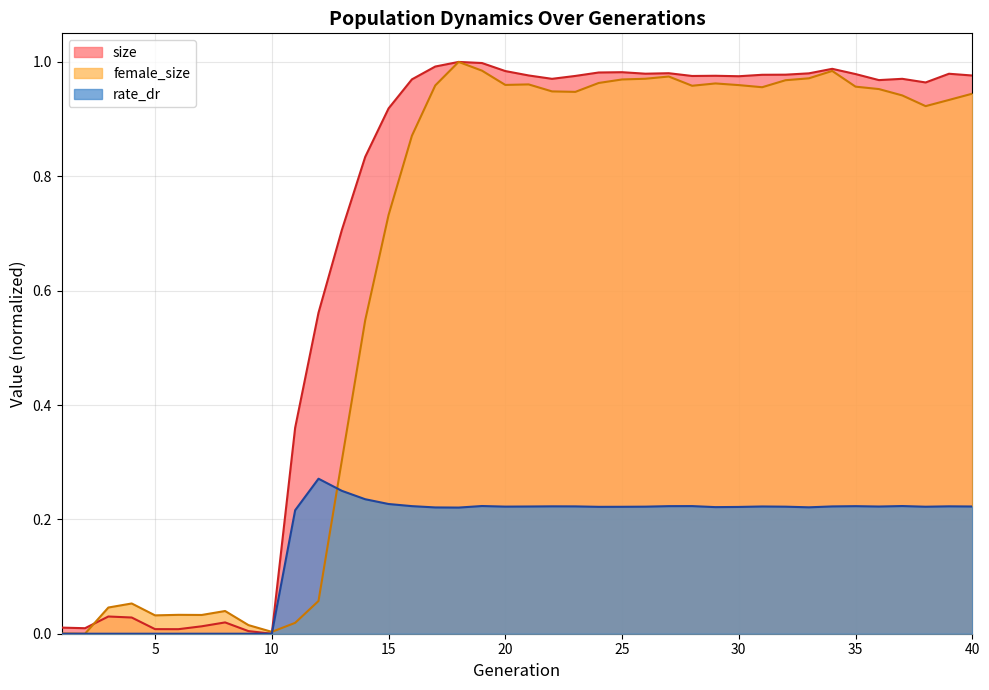

Reading left to right, what are all the values shown in this chart?

size: 1=0.0	2=0.0	3=0.0	4=0.0	5=0.0	6=0.0	7=0.0	8=0.0	9=0.0	10=0.0	11=0.4	12=0.6	13=0.7	14=0.8	15=0.9	16=1.0	17=1.0	18=1.0	19=1.0	20=1.0	21=1.0	22=1.0	23=1.0	24=1.0	25=1.0	26=1.0	27=1.0	28=1.0	29=1.0	30=1.0	31=1.0	32=1.0	33=1.0	34=1.0	35=1.0	36=1.0	37=1.0	38=1.0	39=1.0	40=1.0
female_size: 1=0.0	2=0.0	3=0.0	4=0.1	5=0.0	6=0.0	7=0.0	8=0.0	9=0.0	10=0.0	11=0.0	12=0.1	13=0.3	14=0.5	15=0.7	16=0.9	17=1.0	18=1.0	19=1.0	20=1.0	21=1.0	22=0.9	23=0.9	24=1.0	25=1.0	26=1.0	27=1.0	28=1.0	29=1.0	30=1.0	31=1.0	32=1.0	33=1.0	34=1.0	35=1.0	36=1.0	37=0.9	38=0.9	39=0.9	40=0.9
rate_dr: 1=0.0	2=0.0	3=0.0	4=0.0	5=0.0	6=0.0	7=0.0	8=0.0	9=0.0	10=0.0	11=0.2	12=0.3	13=0.2	14=0.2	15=0.2	16=0.2	17=0.2	18=0.2	19=0.2	20=0.2	21=0.2	22=0.2	23=0.2	24=0.2	25=0.2	26=0.2	27=0.2	28=0.2	29=0.2	30=0.2	31=0.2	32=0.2	33=0.2	34=0.2	35=0.2	36=0.2	37=0.2	38=0.2	39=0.2	40=0.2